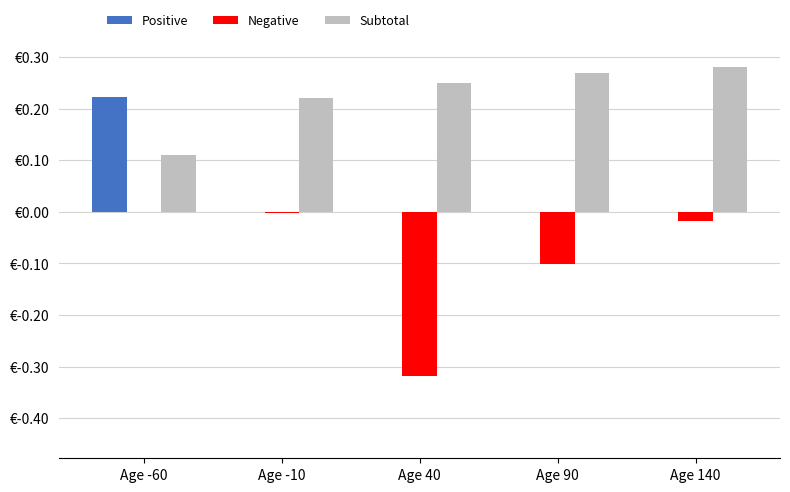

Which series has the widest spread of values?

Negative